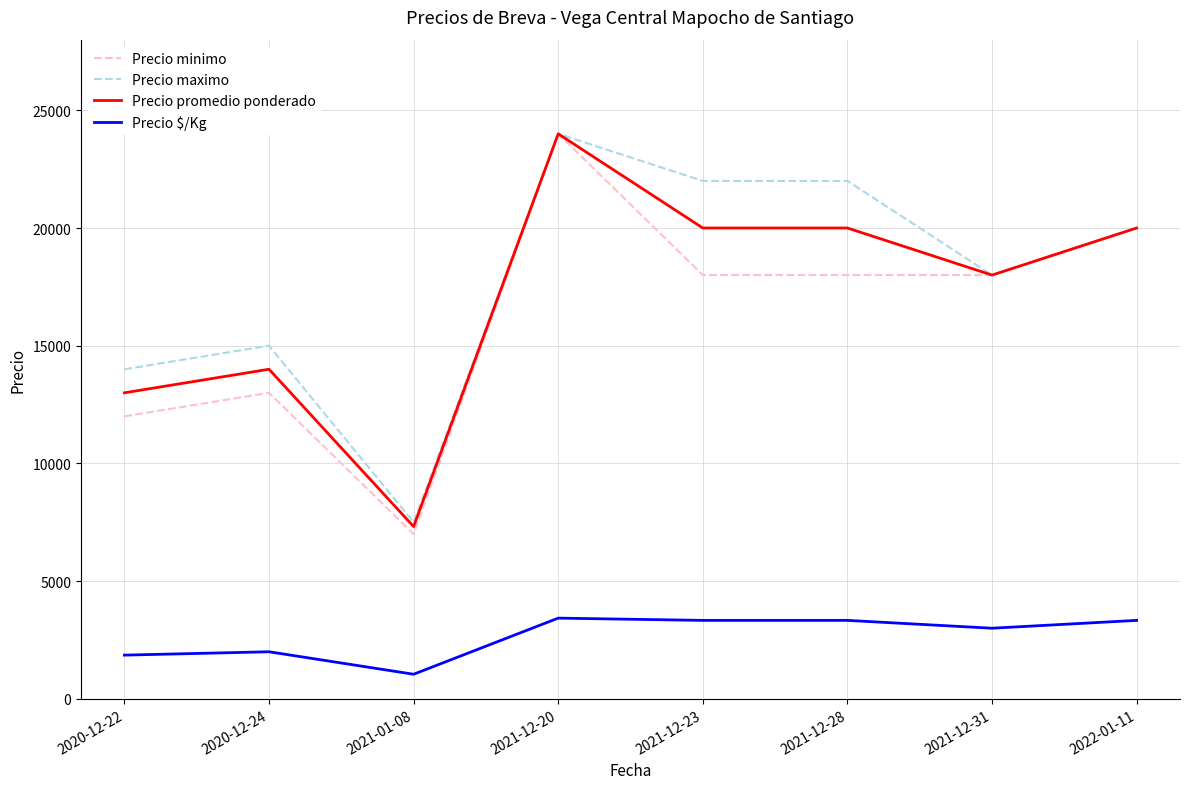

At which label does Precio $/Kg reach its minimum?

2021-01-08